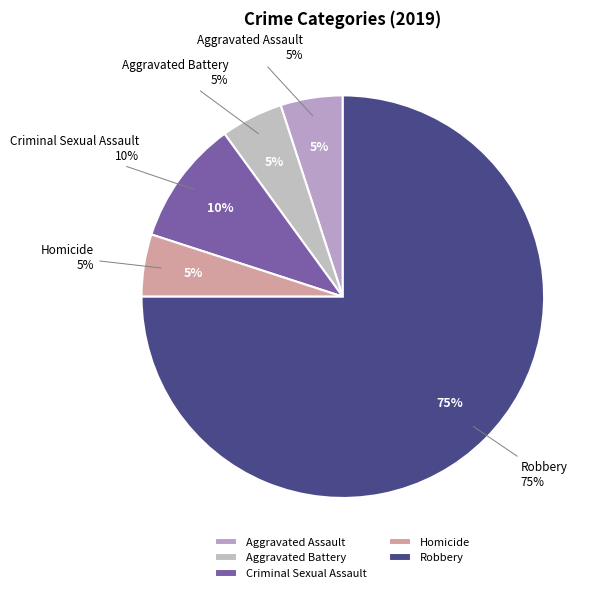

Does Criminal Sexual Assault represent more than half of the total?

No